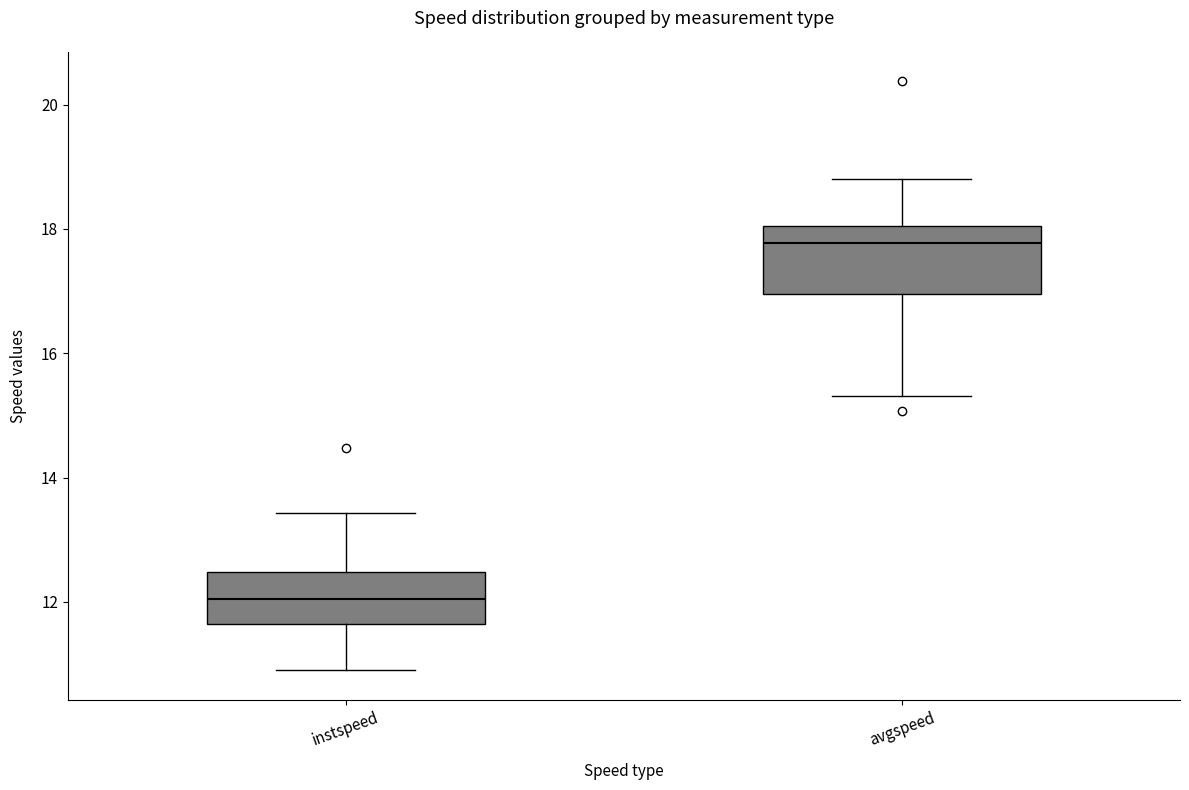

Which box is the tallest, from its lower edge to its upper edge?

avgspeed